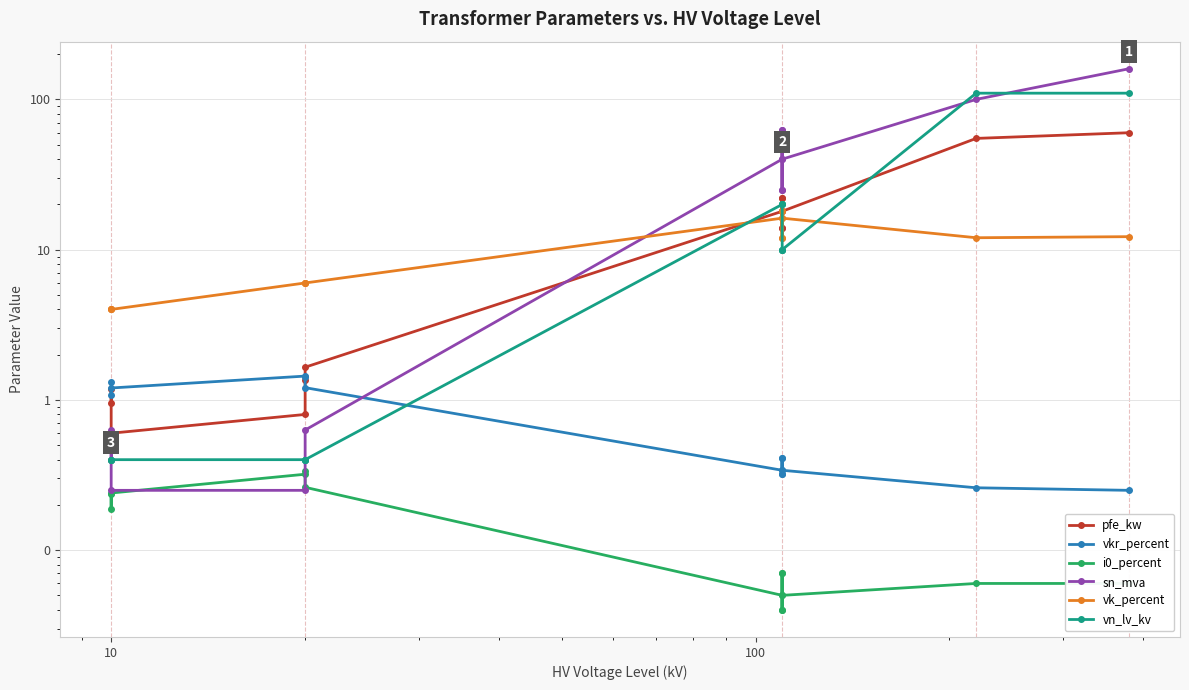

What is the maximum value shown in the chart?

160.0